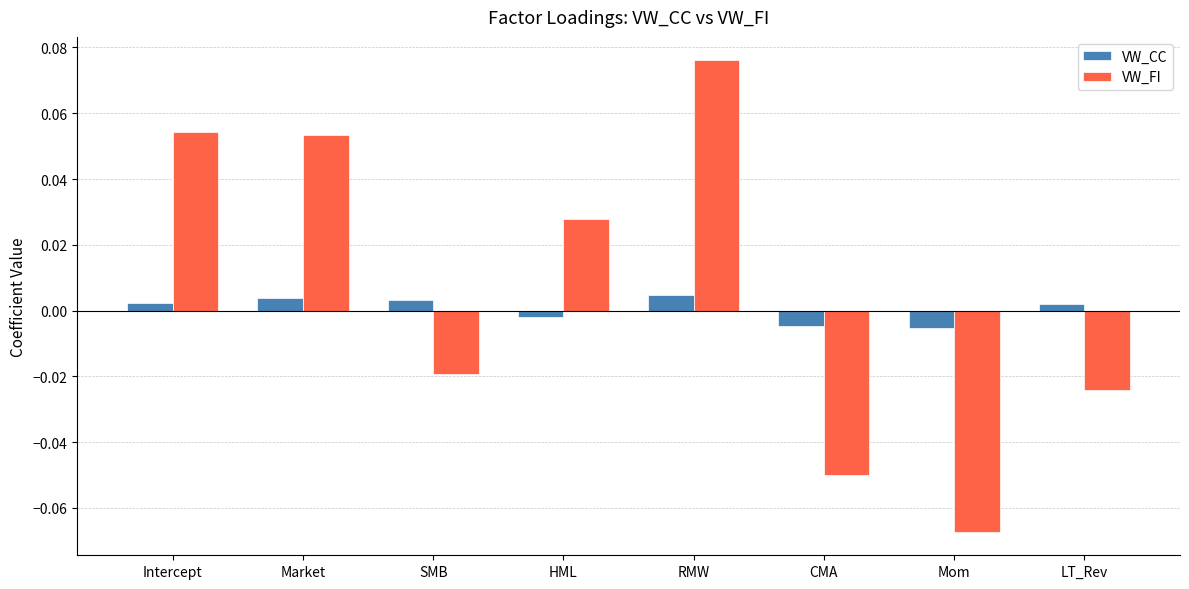

List the series in order of their peak value, lowest first.

VW_CC, VW_FI